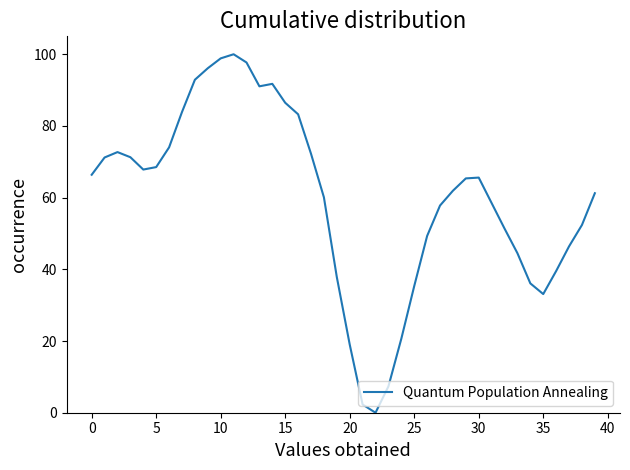

What is the difference between the maximum and minimum values?

100.0